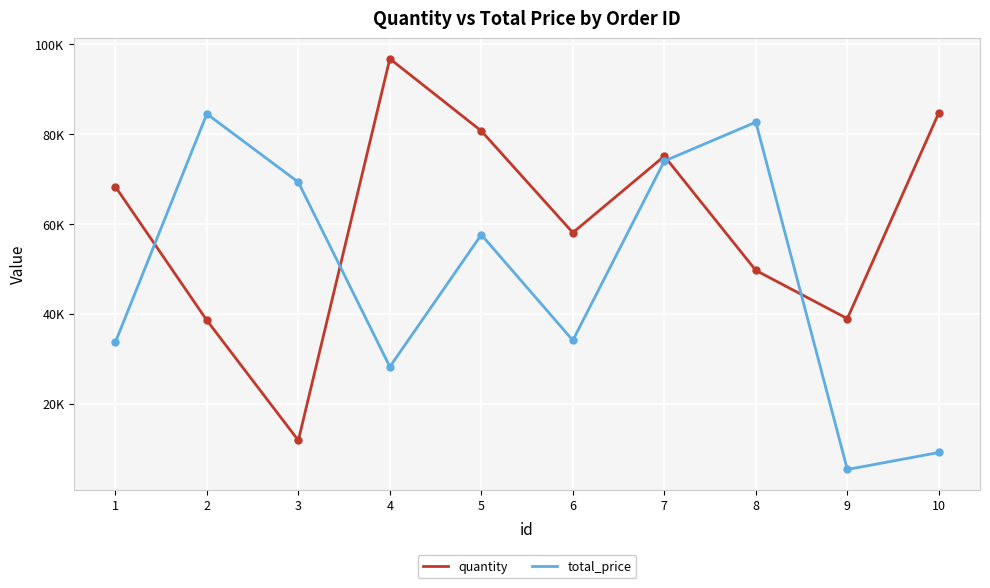

Rank the series at 7 from lowest to highest value.

total_price, quantity